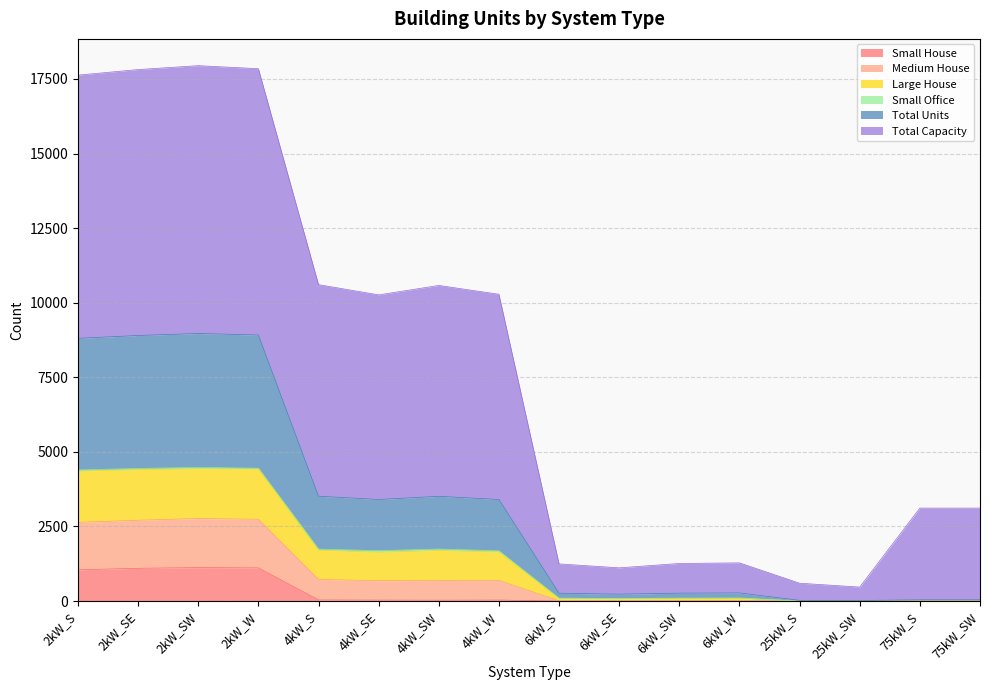

True or false: Large House and Small House cross at least once.

False